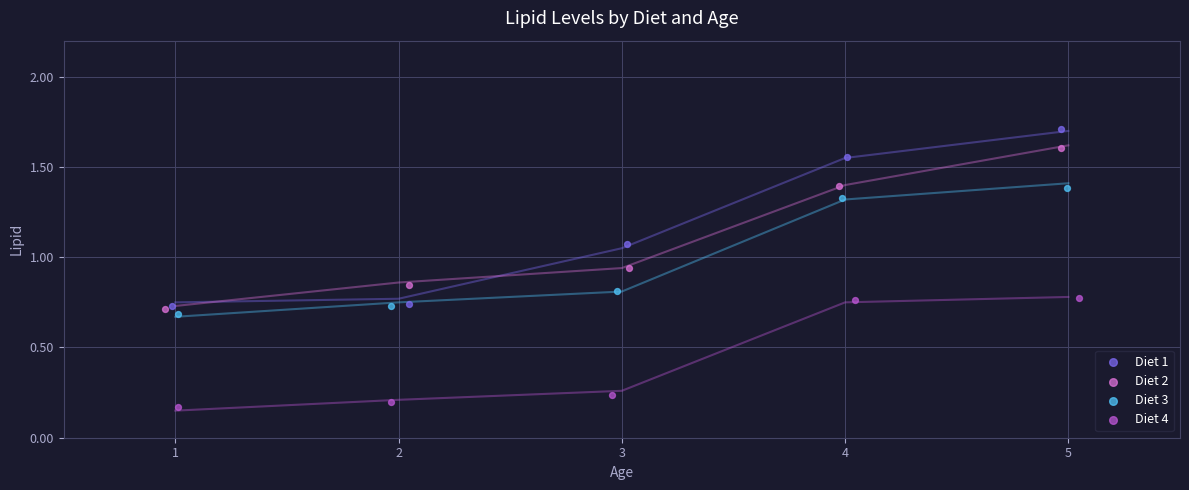

Which series reaches the maximum Y coordinate?

Diet 1